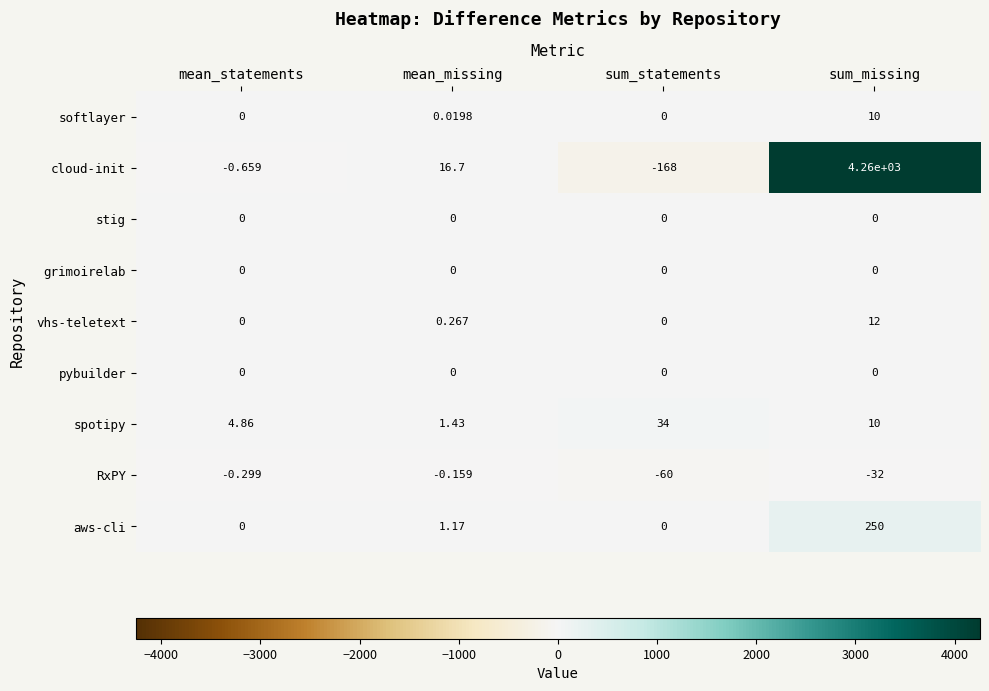

Count the number of categories in the chart.

4